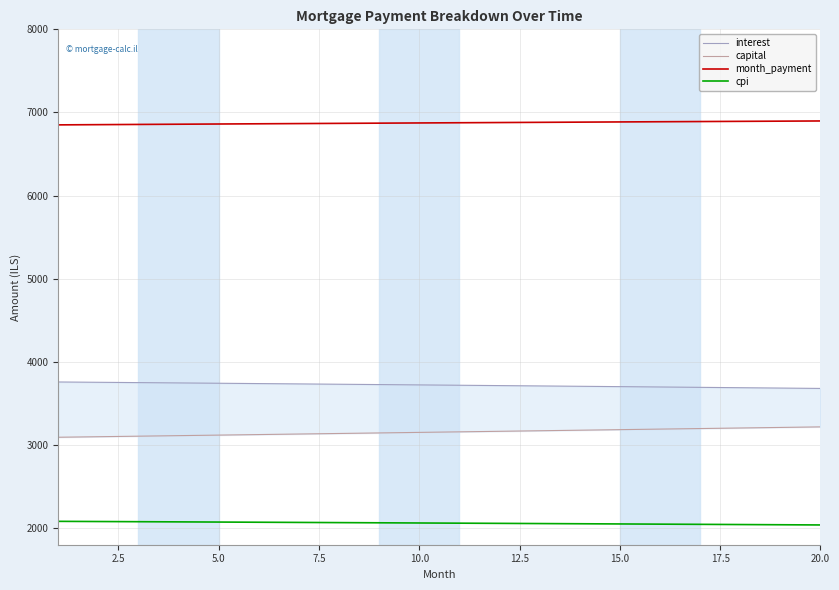

What is the average value of the interest series?

3719.9